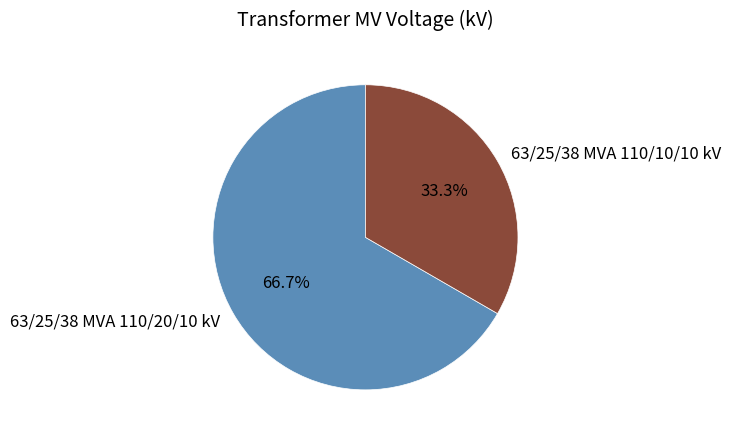

Combined, what portion of the pie is 63/25/38 MVA 110/10/10 kV and 63/25/38 MVA 110/20/10 kV?

100.0%